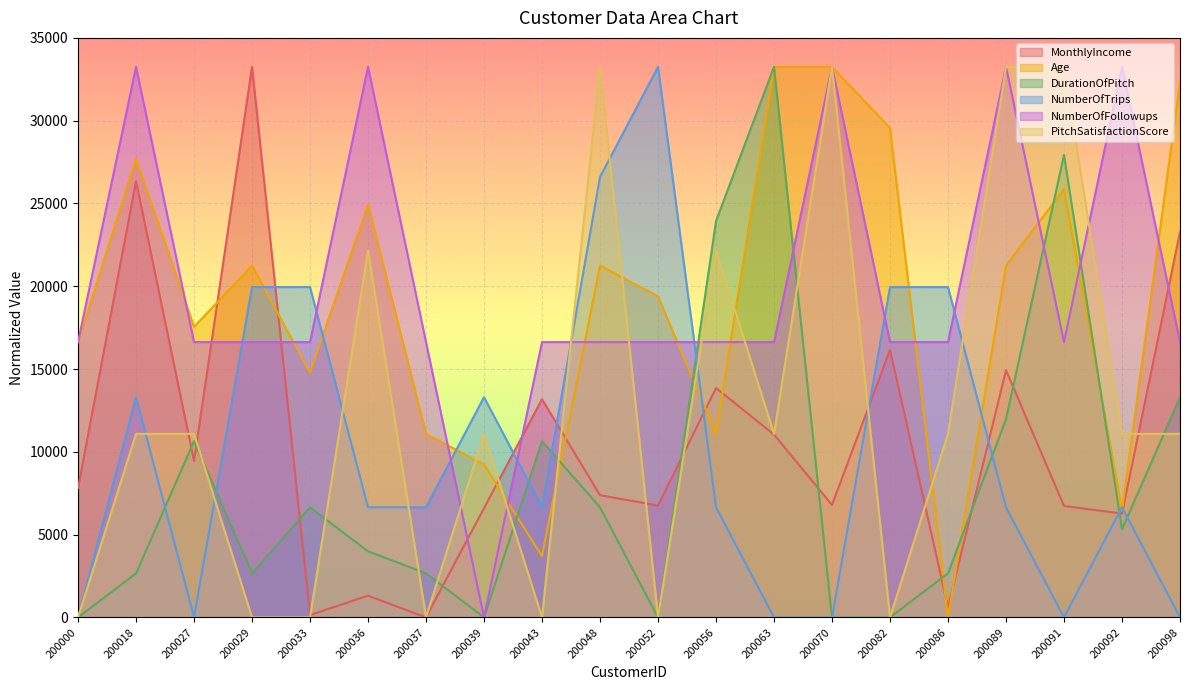

At which category is the sum across all series the highest?

200089